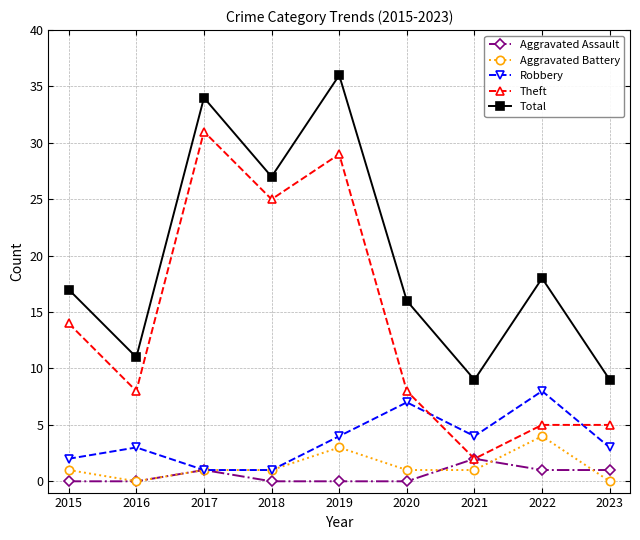

Which series has the largest range (max minus min)?

Theft